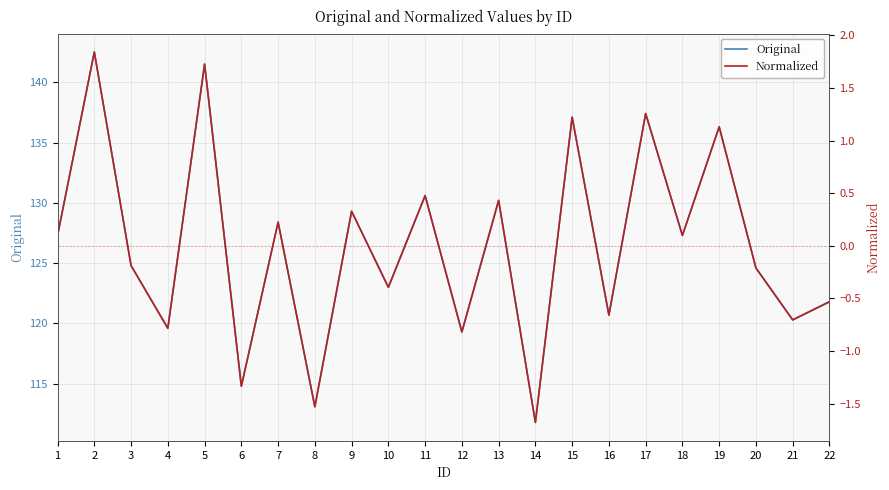

Which category has the lowest value across all series?

14